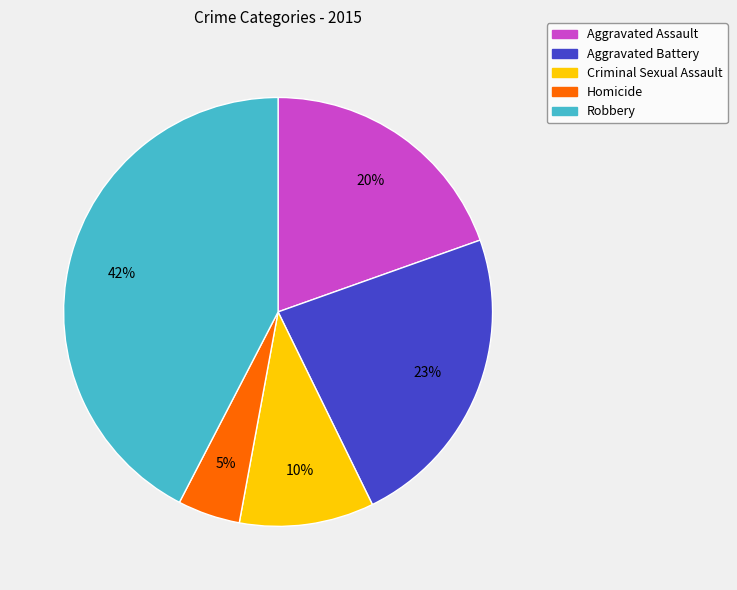

Approximately how many times larger is the value at Aggravated Battery compared to Criminal Sexual Assault?

2.3